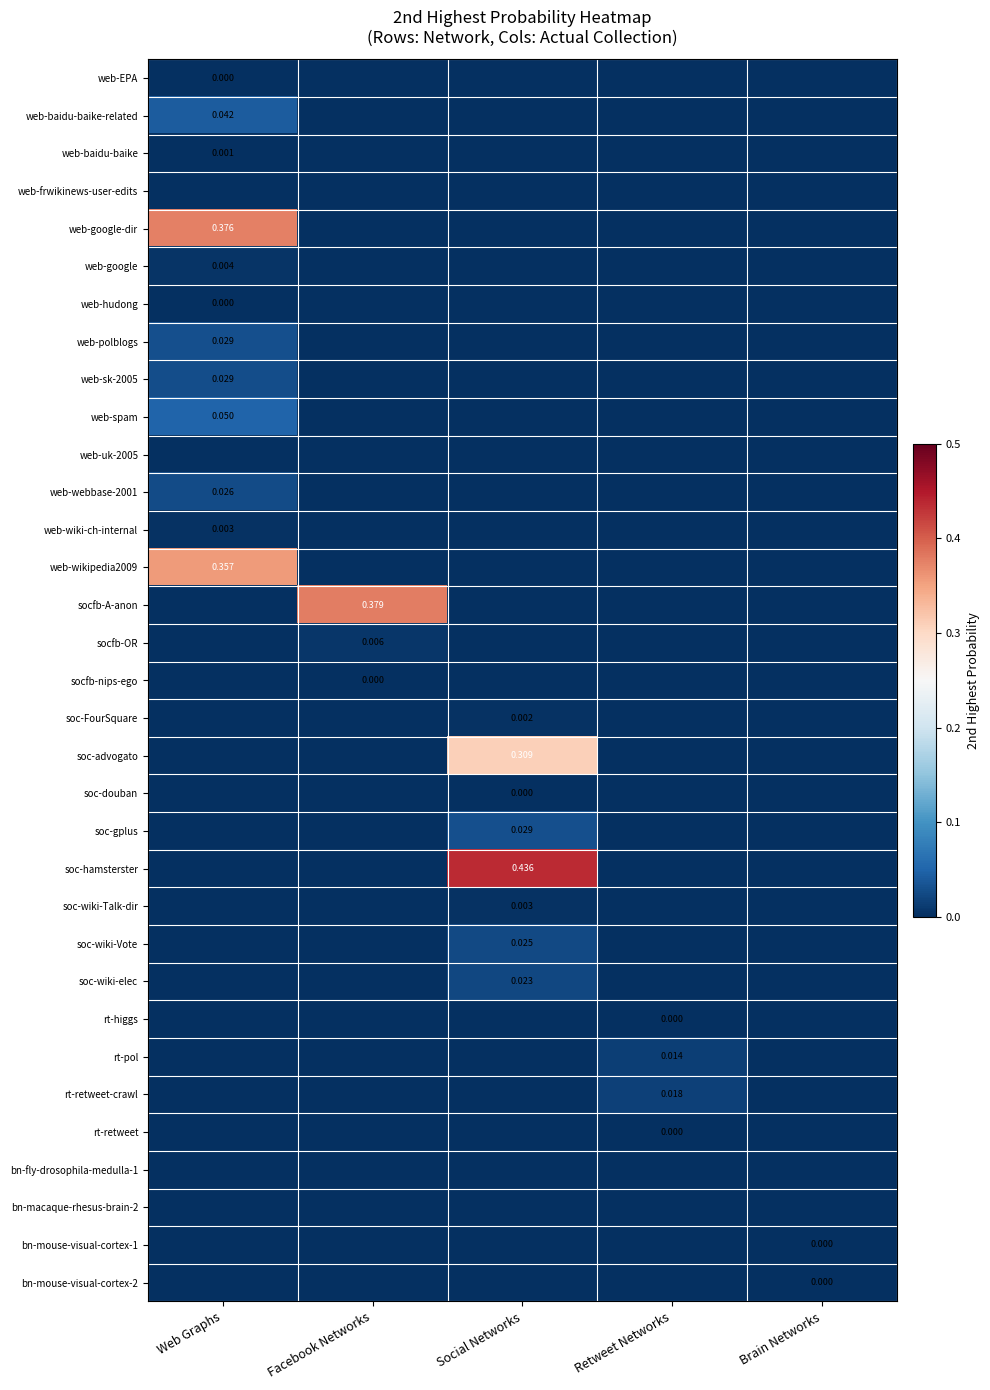

The soc-FourSquare series shows 0.0 at Facebook Networks. True or false?

True